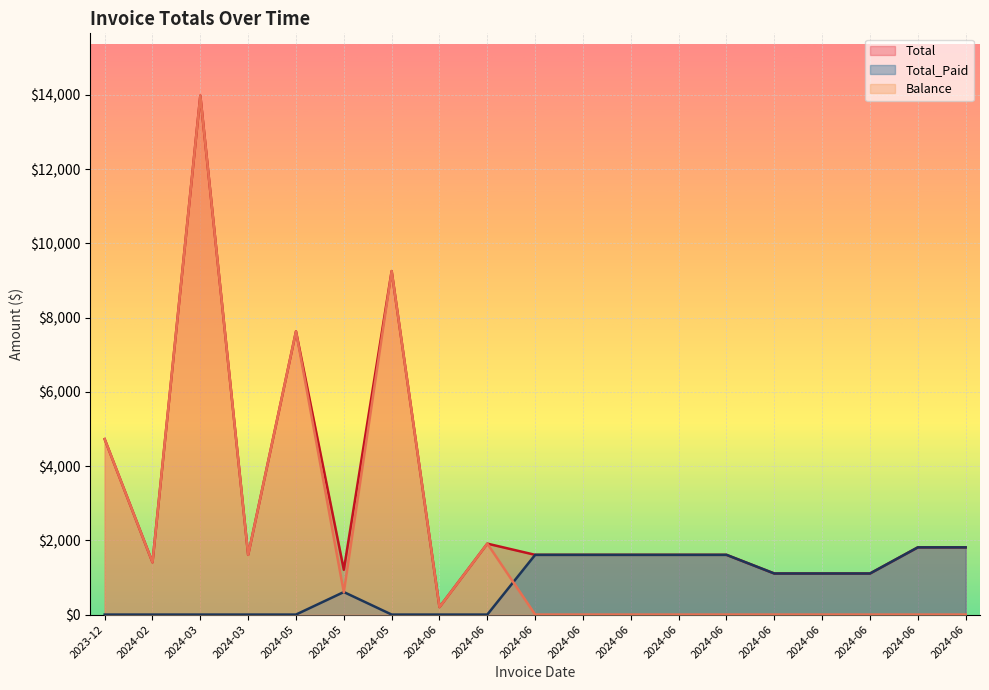

What is the difference between the maximum and minimum values in the Total series?

13782.6